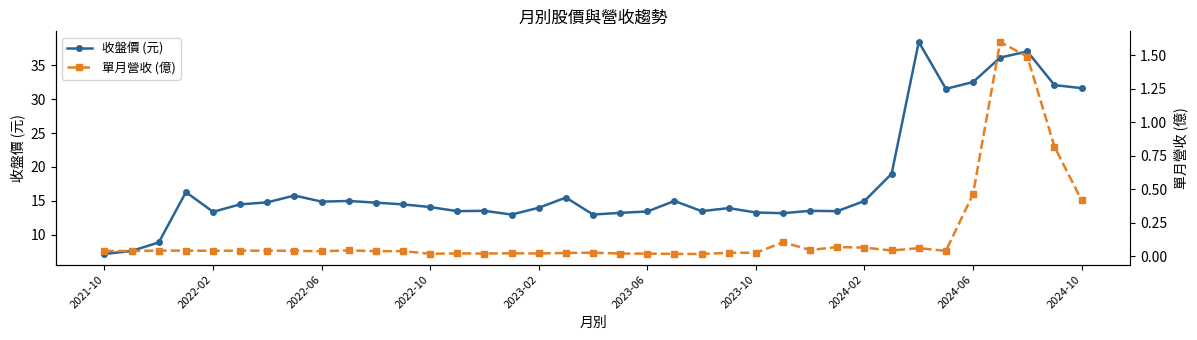

What is the highest value of the 收盤價 (元) series?

38.4